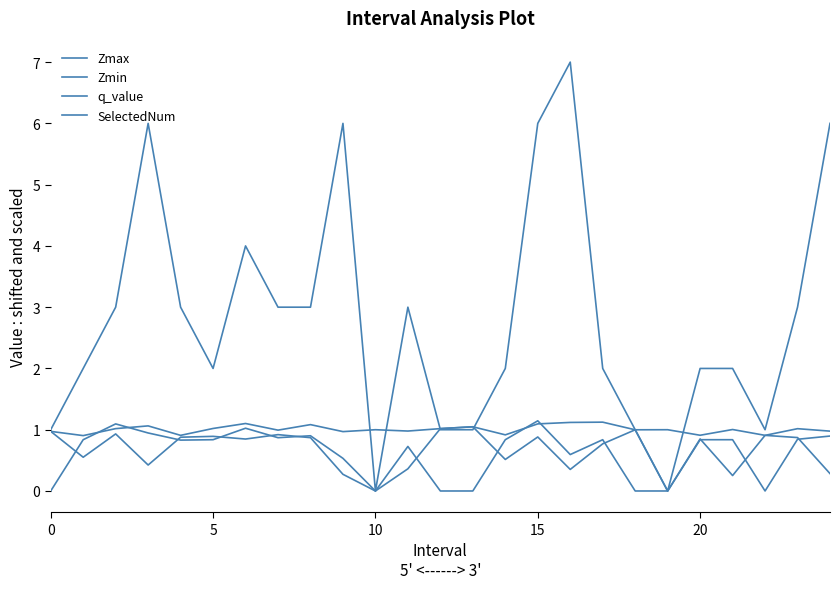

True or false: SelectedNum and Zmin intersect in this chart.

True